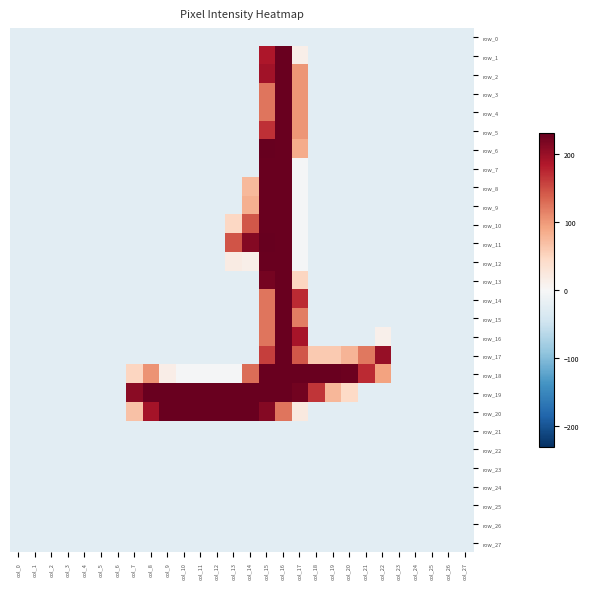

The row_14 series shows -14.3 at col_23. True or false?

False